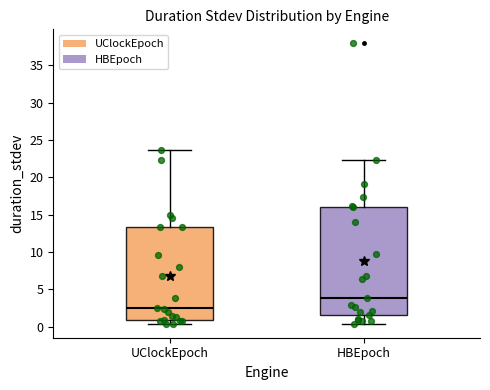

Reading left to right, read every box against the y-axis: the position of its median line, the range the box covers, and the ends of its whiskers. The values are not printed on the chart, so give them approximately, as read against the axis.

UClockEpoch: median 2.5, box 1.0 to 13.5, whiskers 0.5 to 23.5
HBEpoch: median 4.0, box 1.5 to 16.0, whiskers 0.5 to 22.5